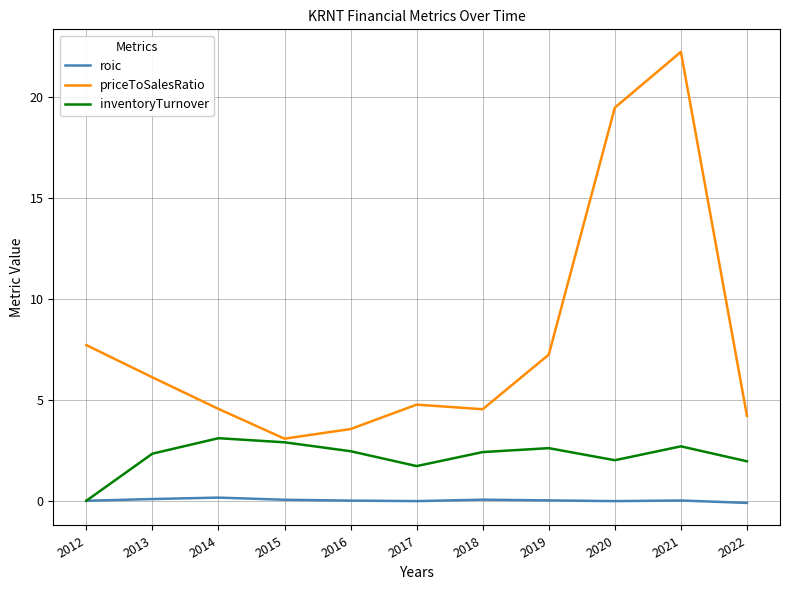

At 2021, list the series in order from largest to smallest.

priceToSalesRatio, inventoryTurnover, roic